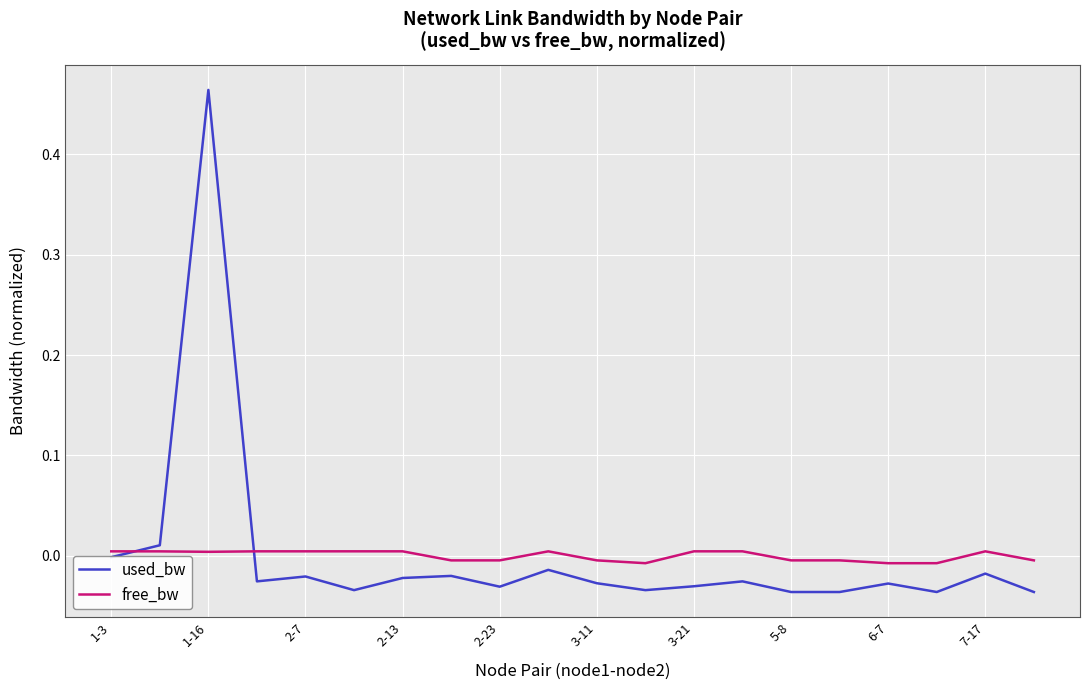

True or false: used_bw and free_bw intersect in this chart.

True